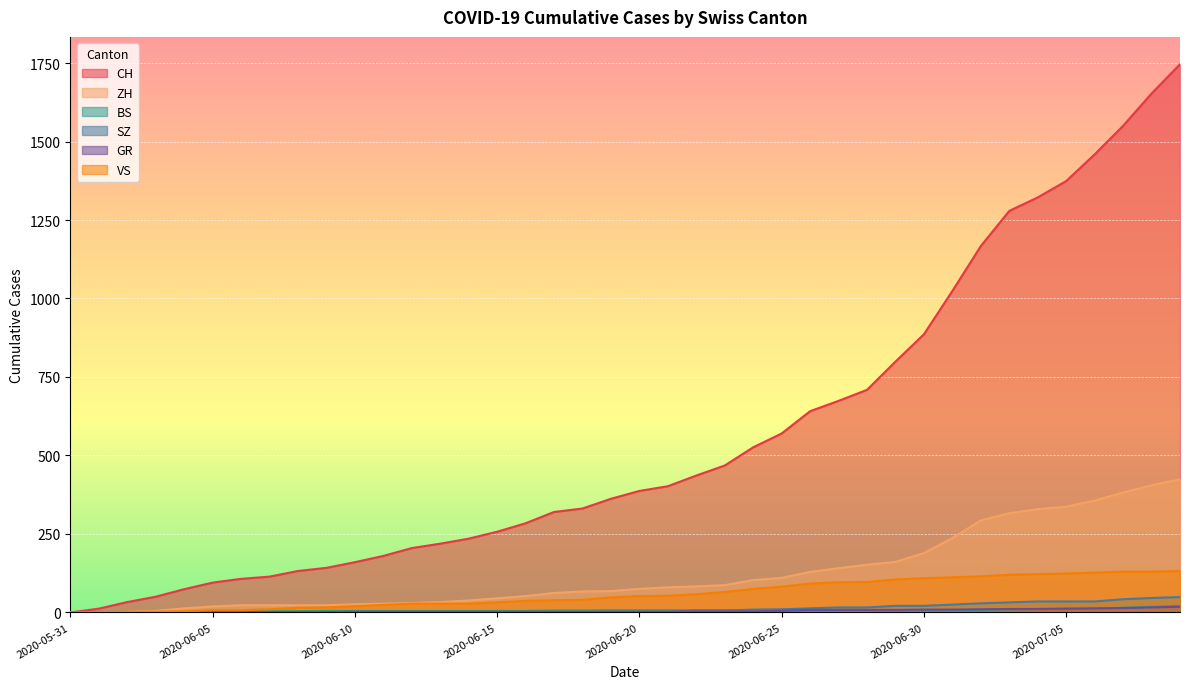

True or false: BS has more than 1 interior local peaks.

False